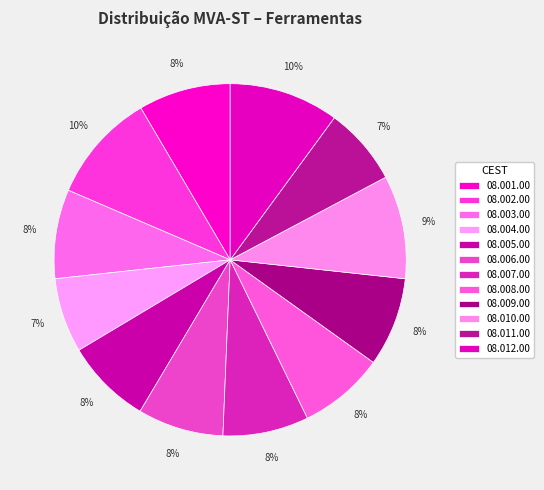

Which category has the biggest portion of the pie?

08.002.00